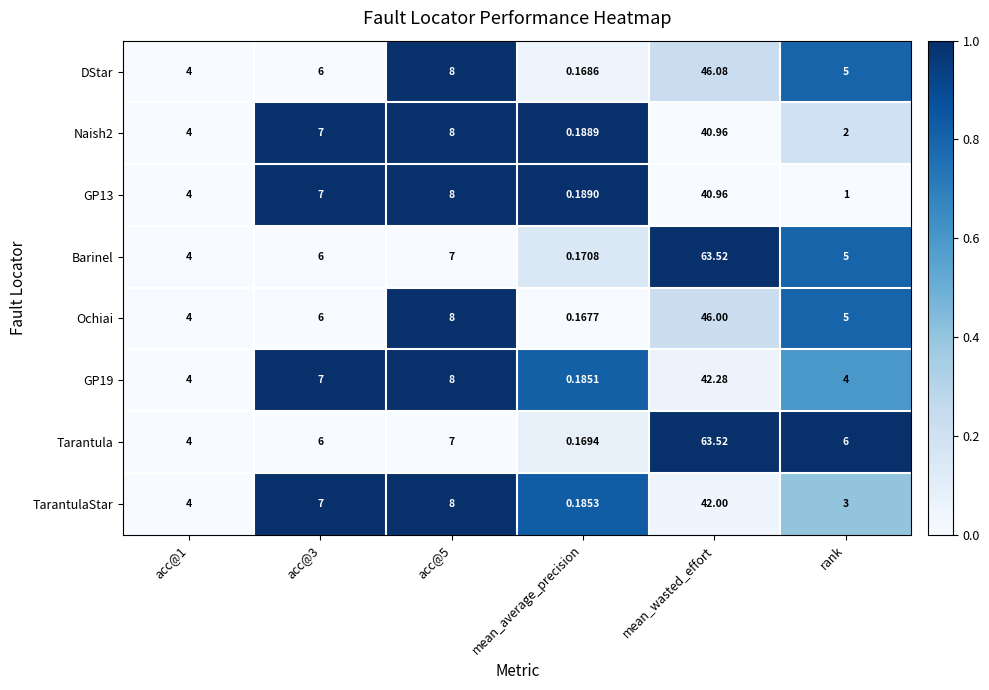

Which series has the largest range (max minus min)?

Tarantula